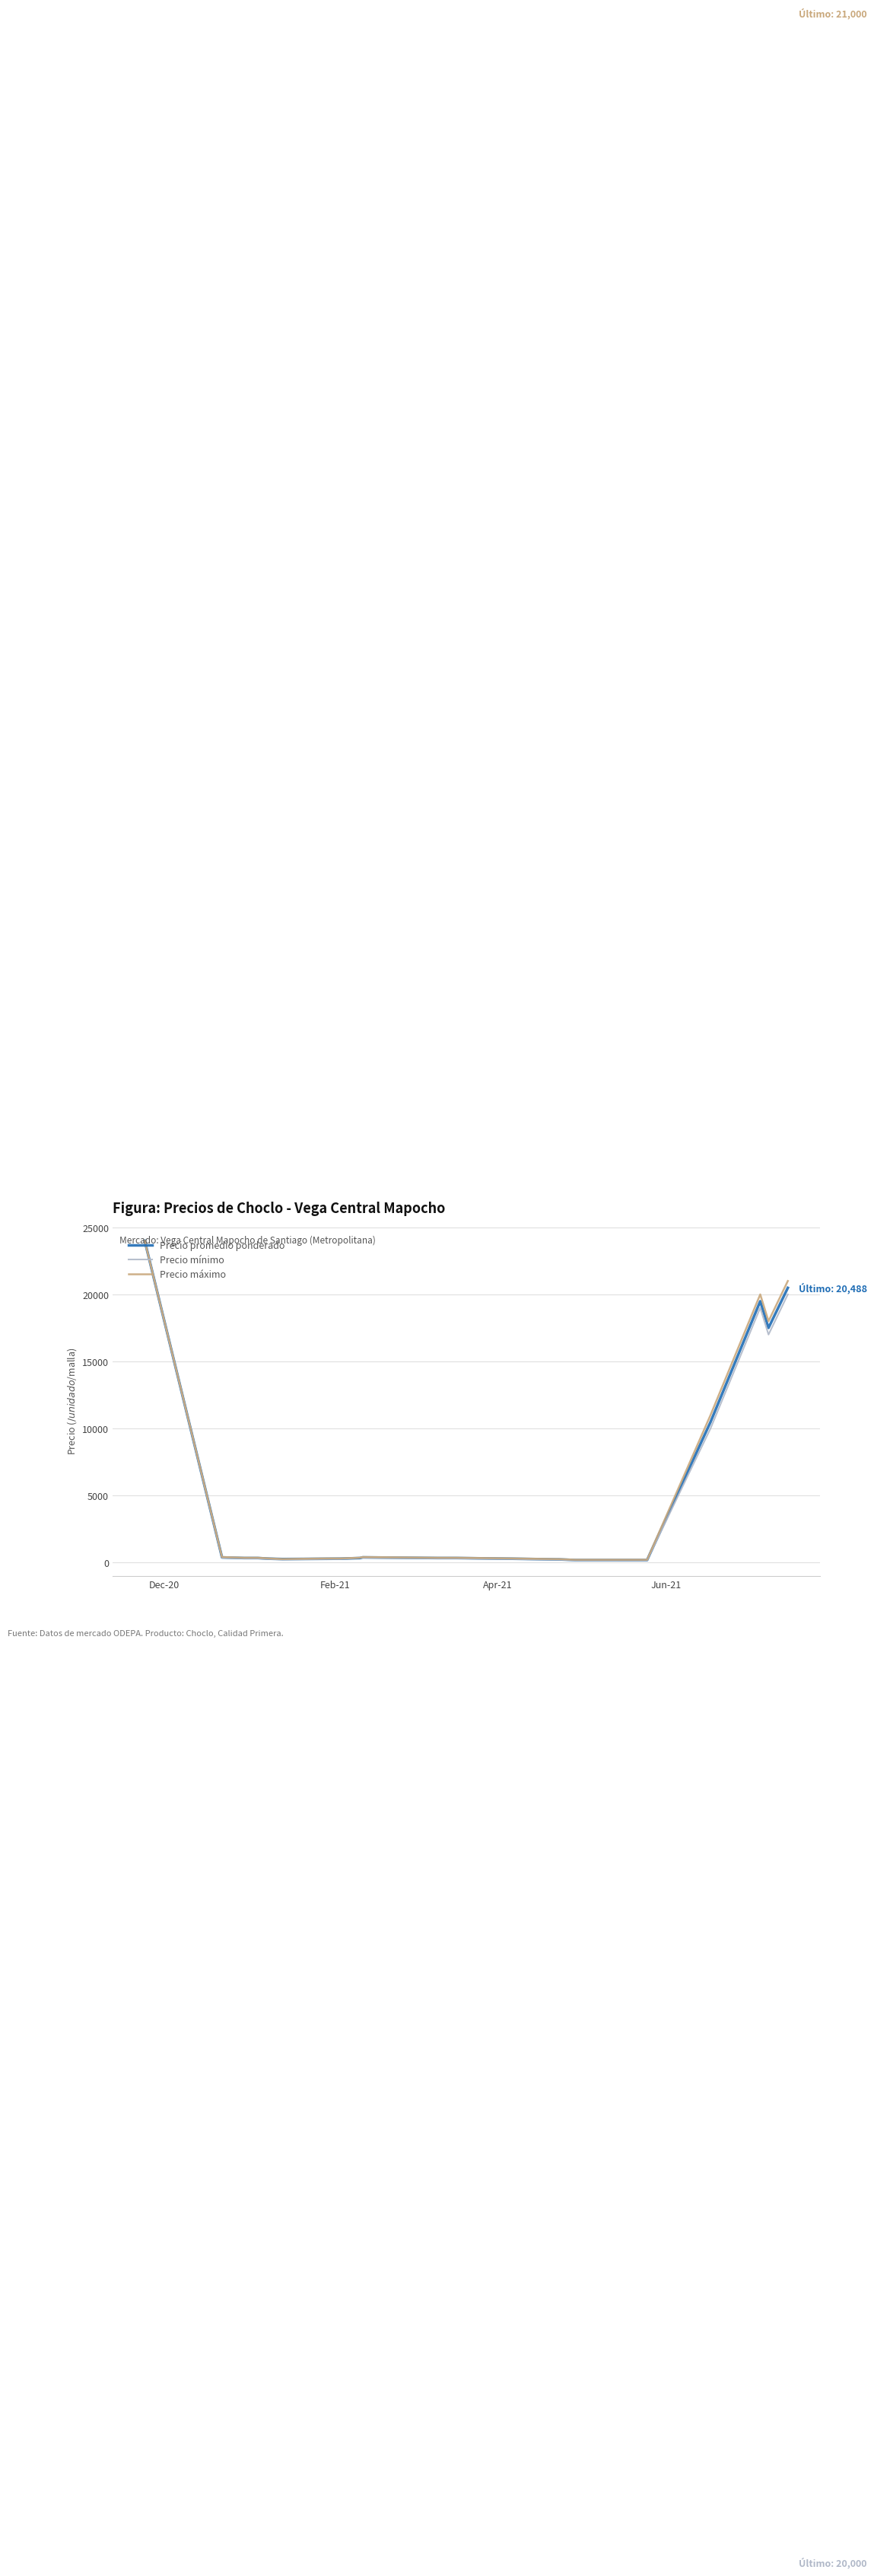

Which series has the widest spread of values?

Precio mínimo